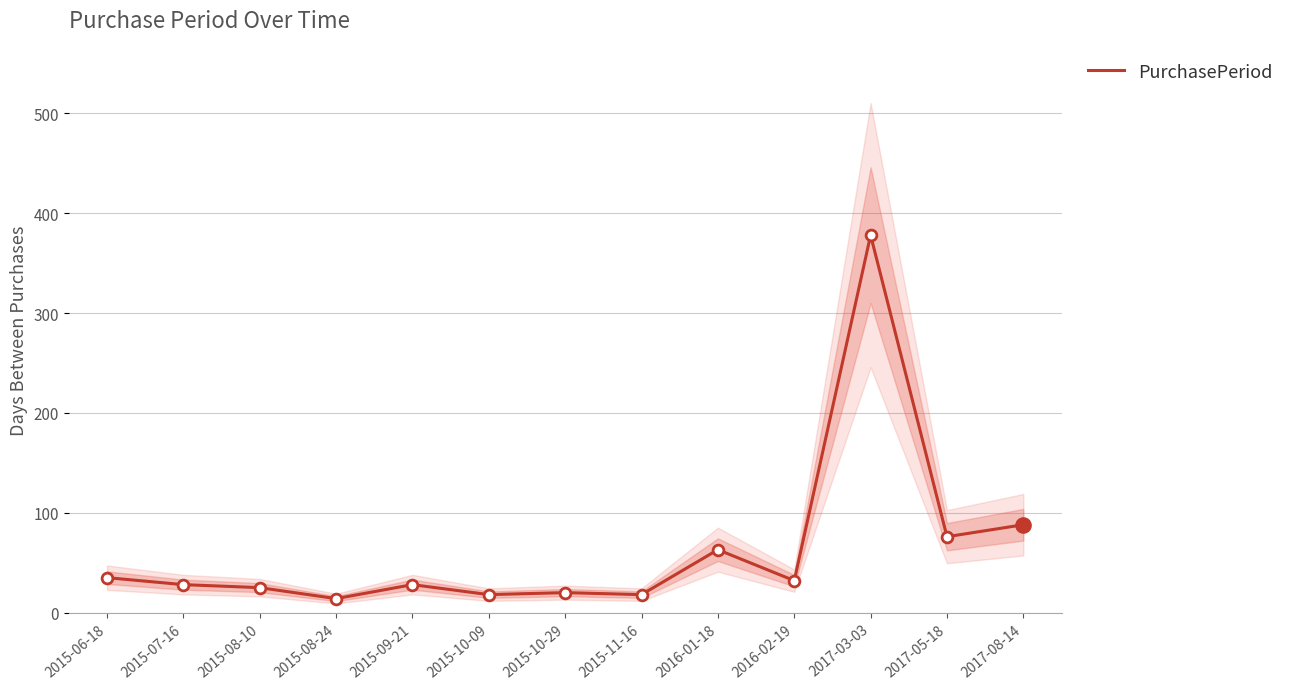

What is the ratio of the value at 2015-10-09 to the value at 2015-09-21?

0.6